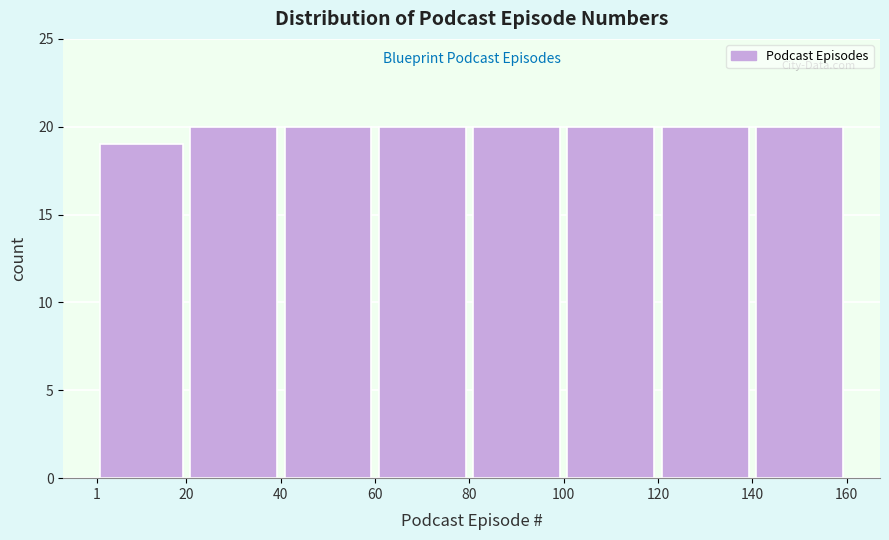

Reading left to right, list every bar in this chart as the range it spans on the x-axis followed by its height. The values are not printed on the chart, so give them approximately, as read against the axis.

1 to 20: 19
20 to 40: 20
40 to 60: 20
60 to 80: 20
80 to 100: 20
100 to 120: 20
120 to 140: 20
140 to 160: 20